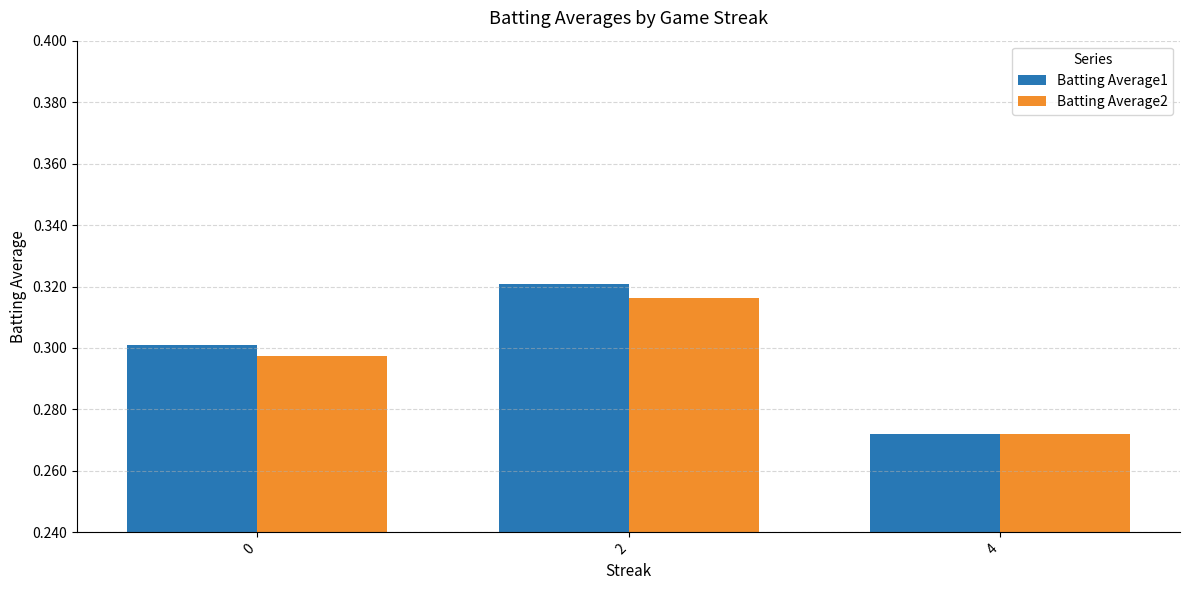

How many bars are there in total?

6